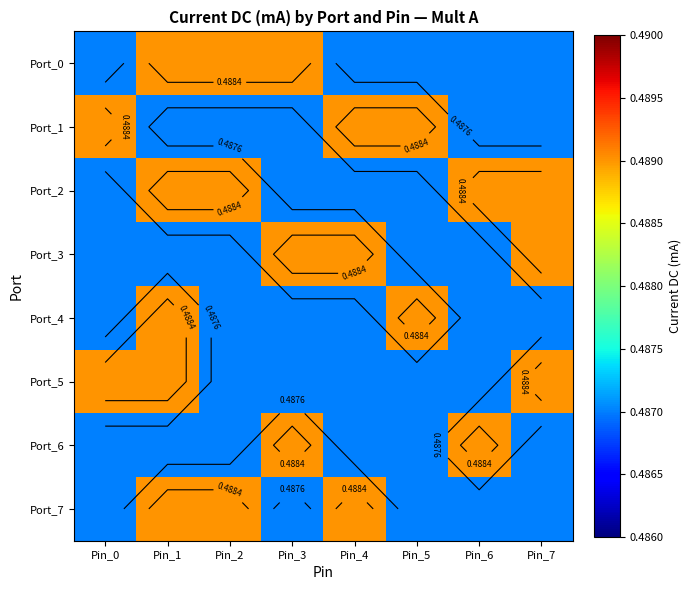

At how many categories does at least one series exceed 0?

8